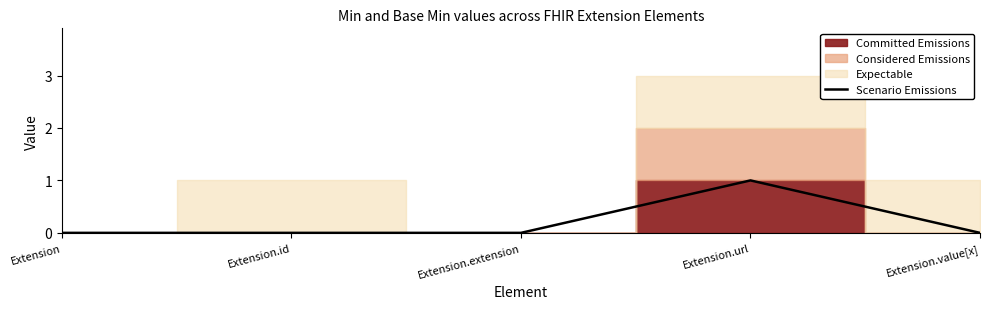

Which has a higher value, Extension.extension or Extension.url?

Extension.url